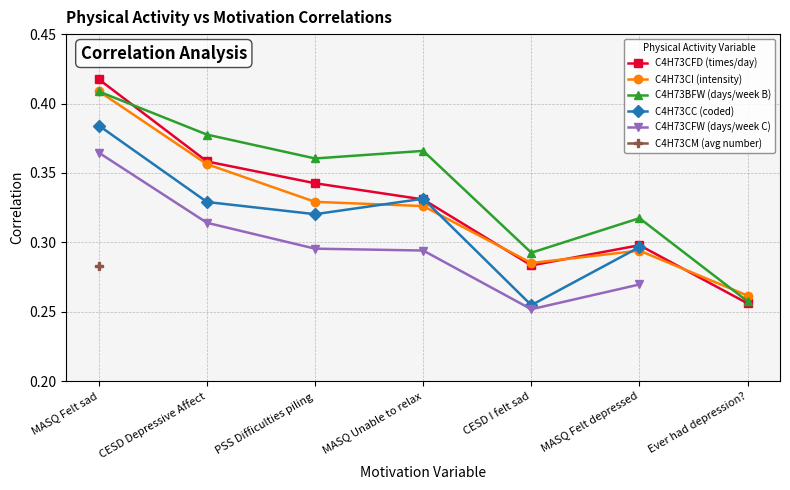

At which category is the sum across all series the highest?

MASQ Felt sad